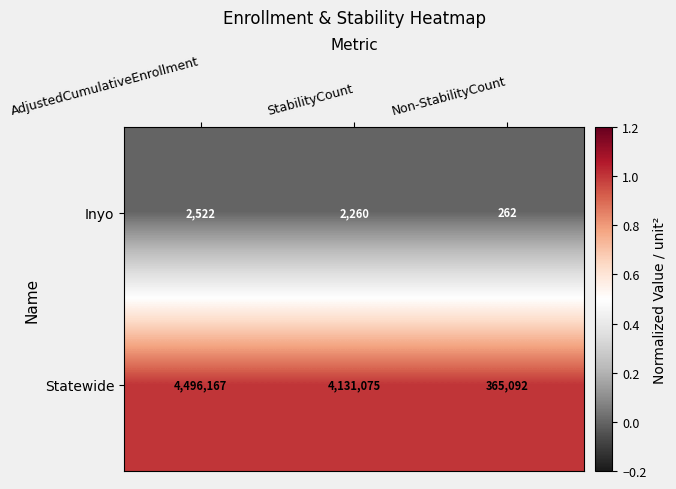

What is the total value across all series at AdjustedCumulativeEnrollment?

4498689